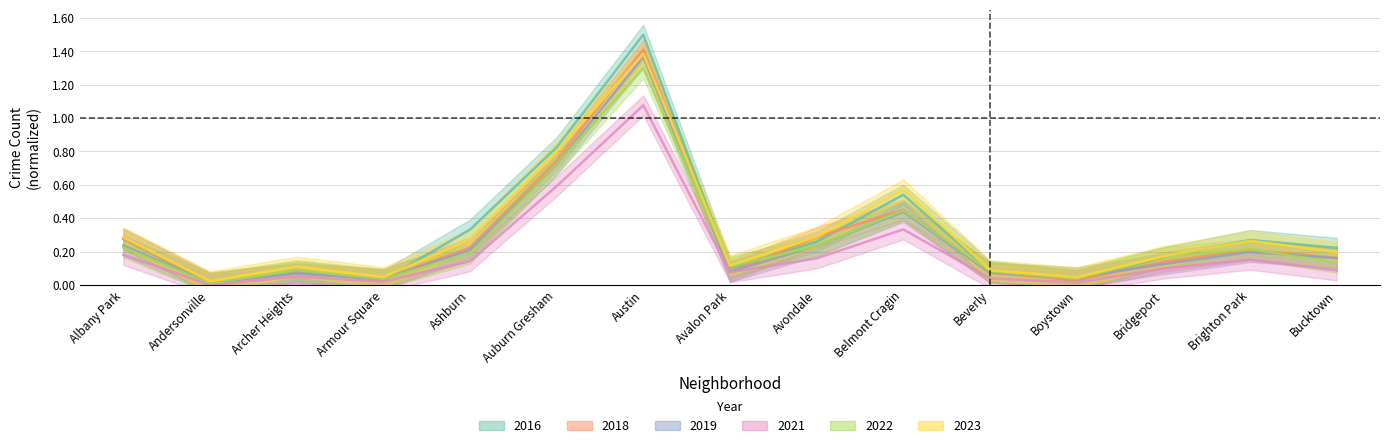

What value does the 2019 series have at Albany Park?

0.2